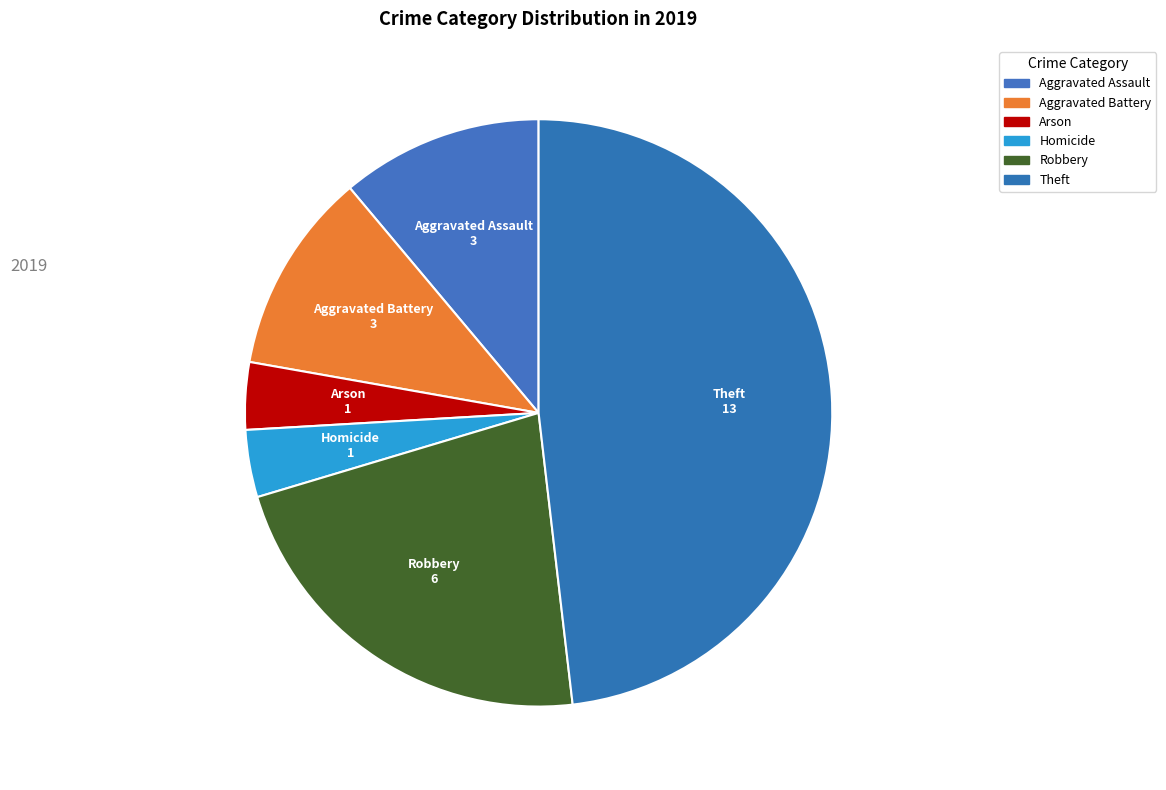

How many slices are in this pie chart?

6